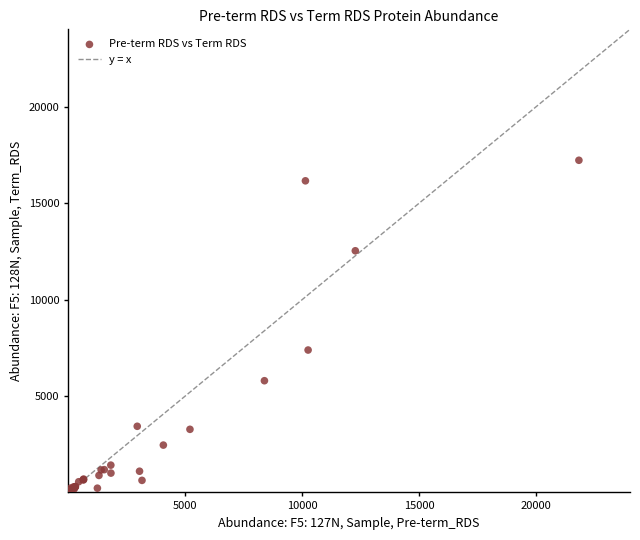

What Y value in the scatter plot is closest to 8621?

7391.9